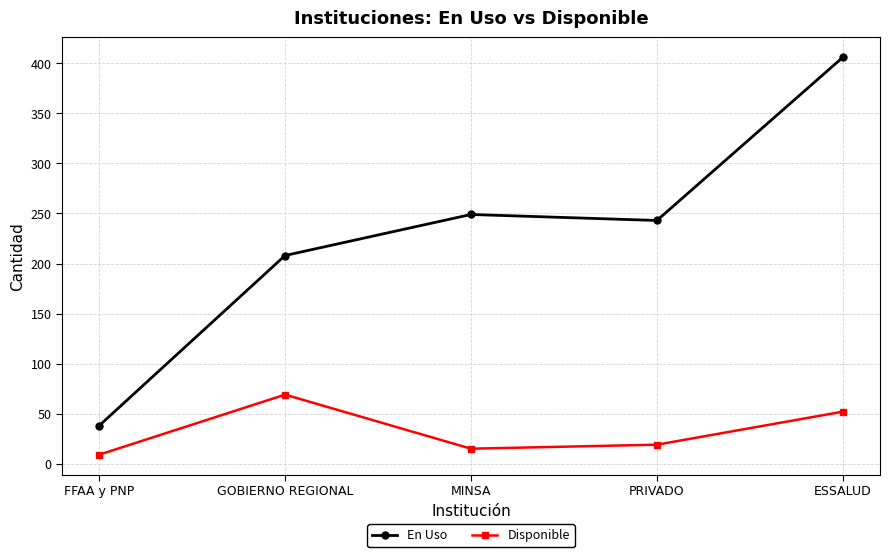

The En Uso series shows 243 at PRIVADO. True or false?

True